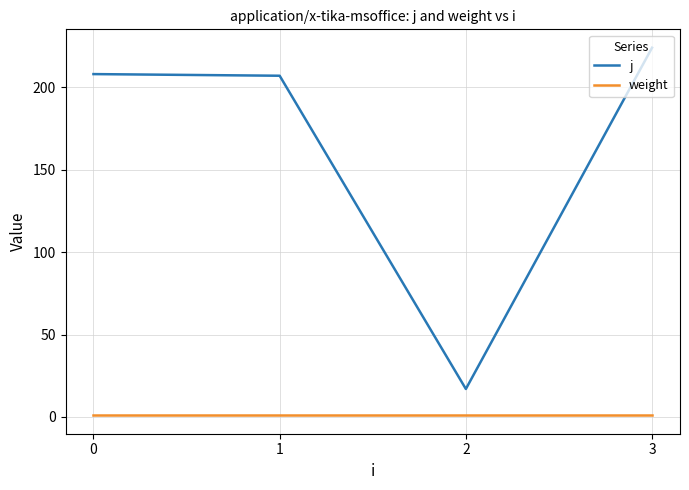

What is the sum of all j values?

656